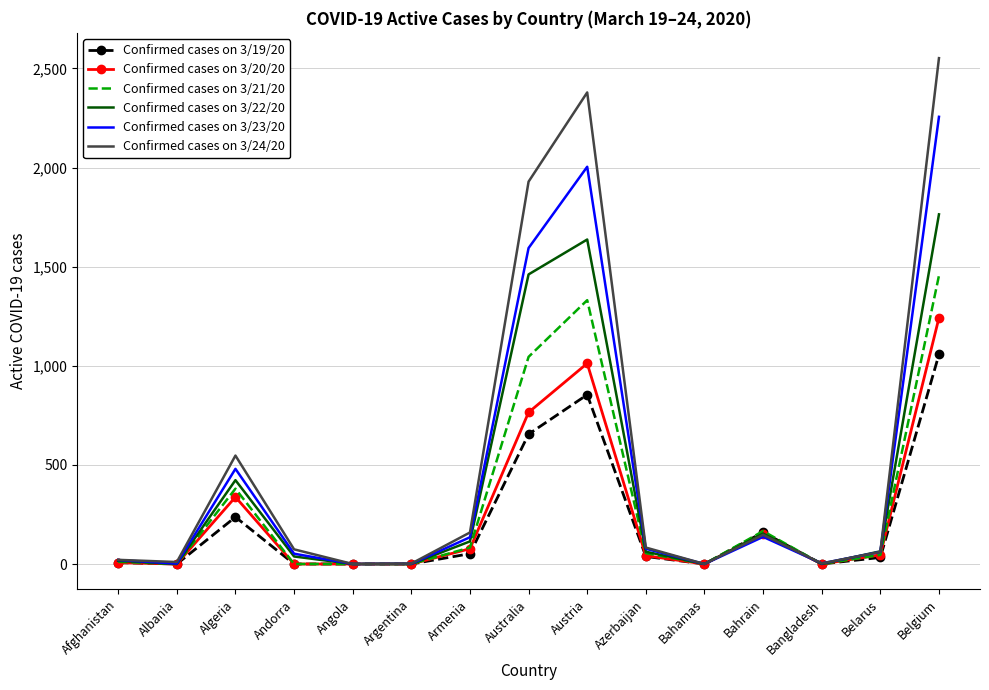

Is it true that Confirmed cases on 3/19/20 equals -588 at Bangladesh?

False